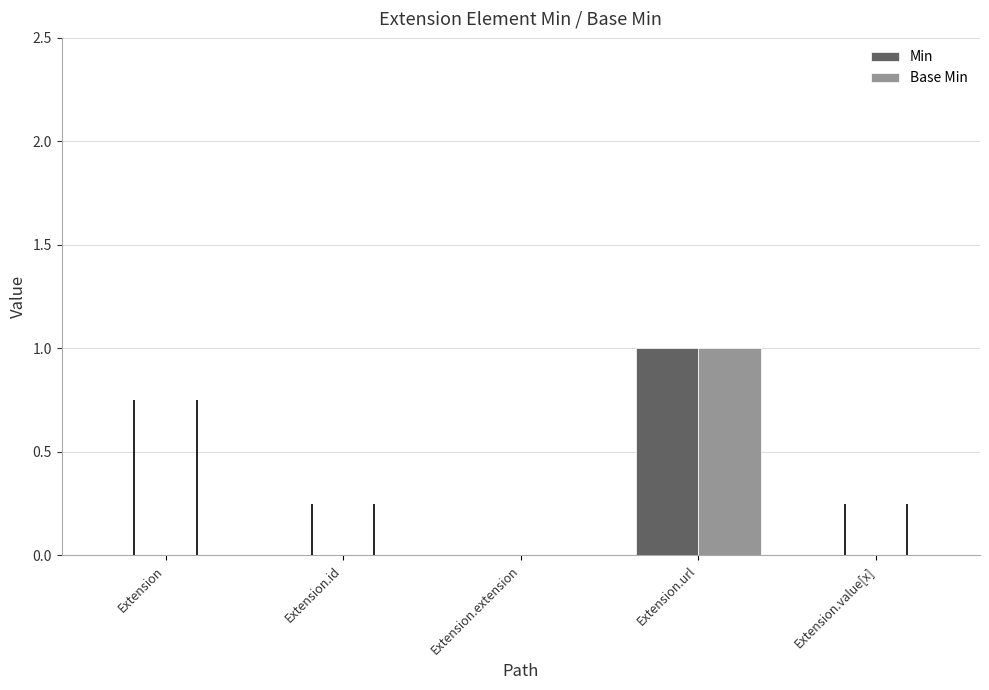

At which label does Base Min reach its peak?

Extension.url